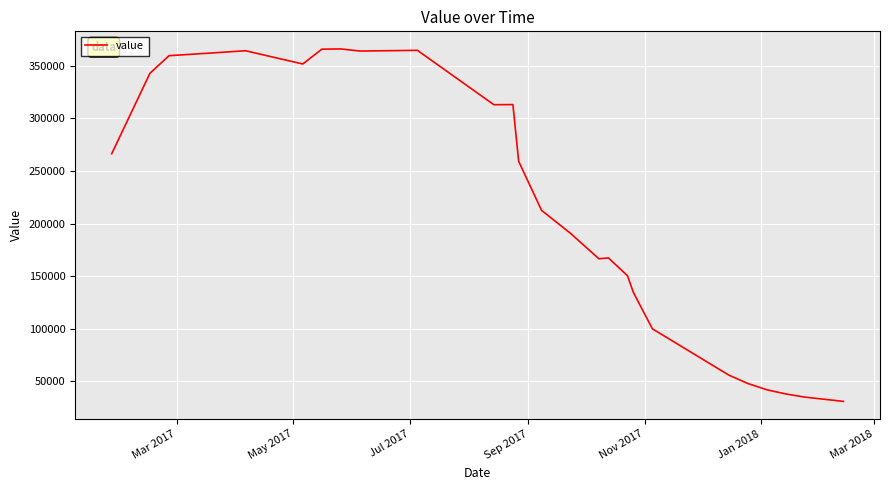

What is the maximum value shown in the chart?

366100